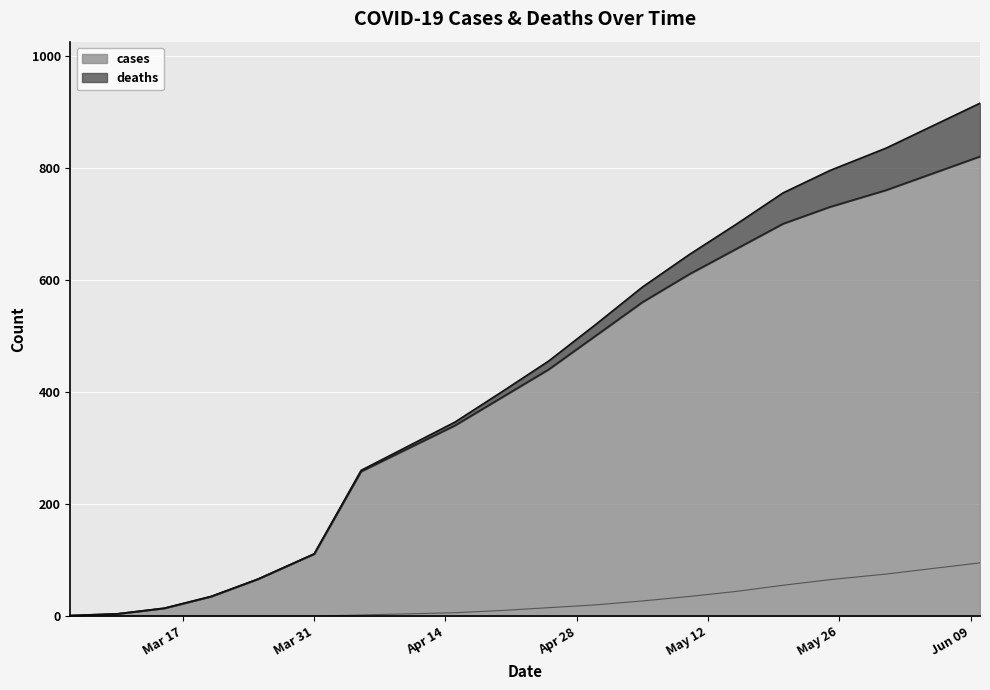

Where does the deaths series first go above 15?

2020-04-30